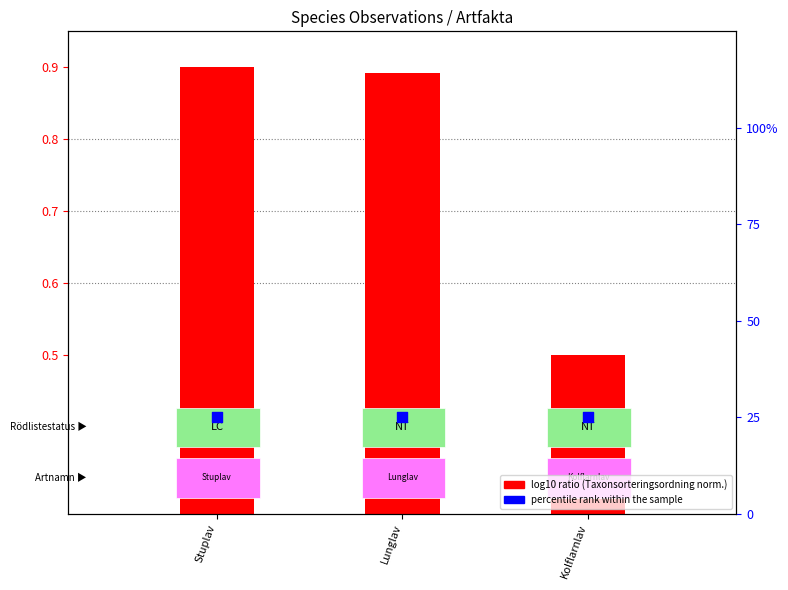

Is the value of percentile rank within the sample at Stuplav greater than the value of log10 ratio (Taxonsorteringsordning norm.) at Lunglav?

Yes